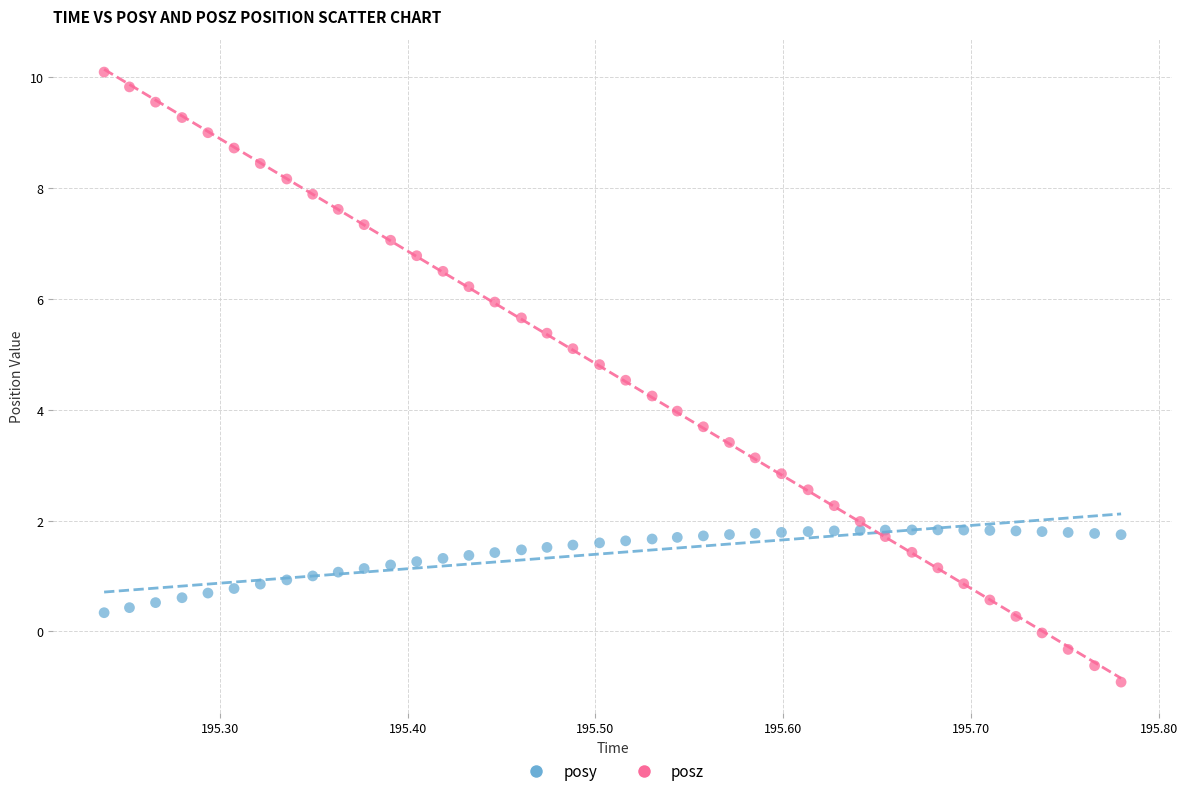

What is the X range (max minus min) for the scatter plot?

0.5